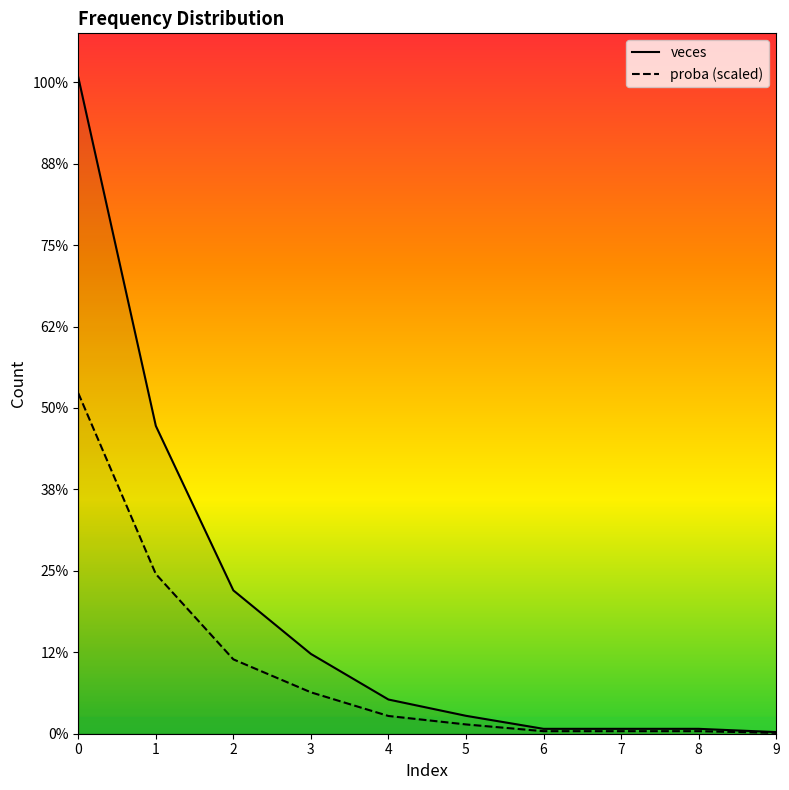

Does the chart display data point markers on the line(s)?

No